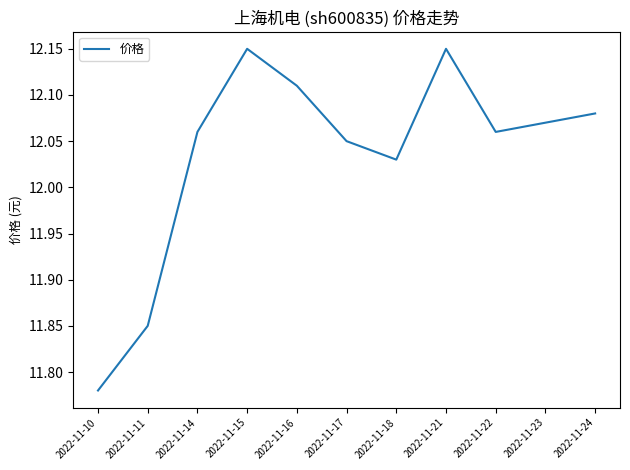

The chart shows a value of 16.1 at 2022-11-14. True or false?

False